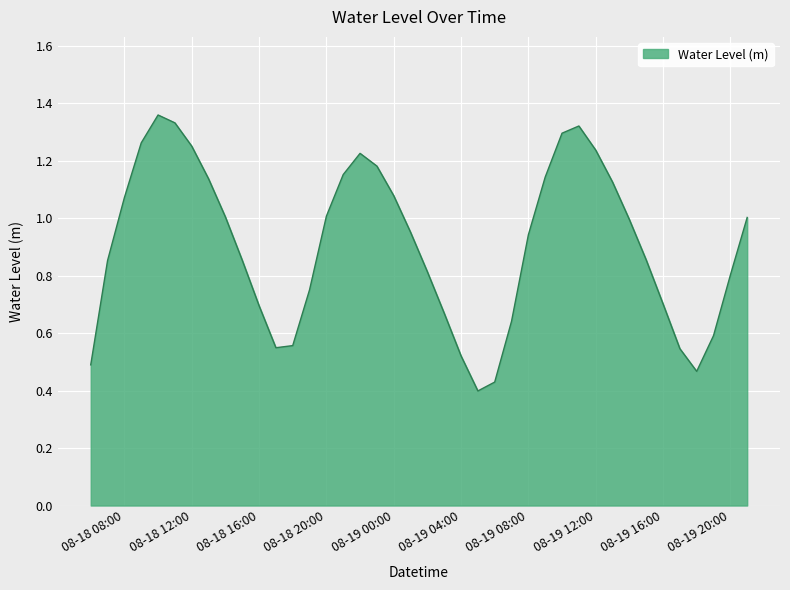

Does the chart display data point markers on the line(s)?

No